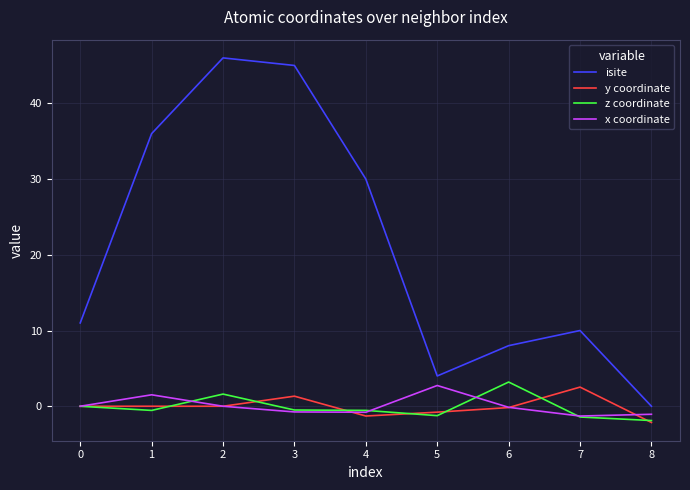

True or false: isite and y coordinate cross at least once.

False